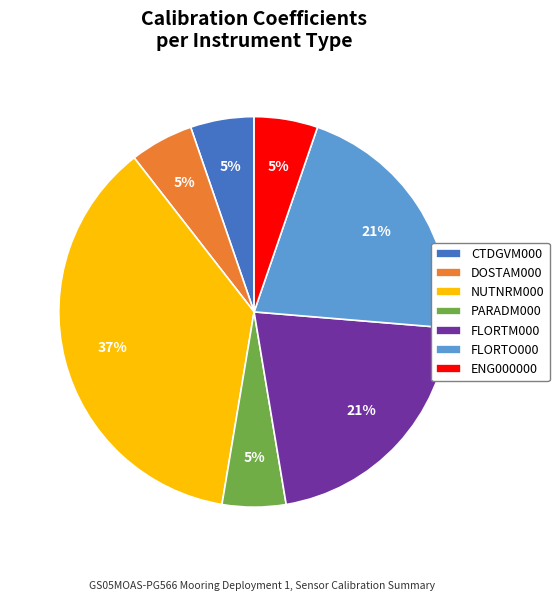

Does ENG000000 account for over 50% of the chart?

No